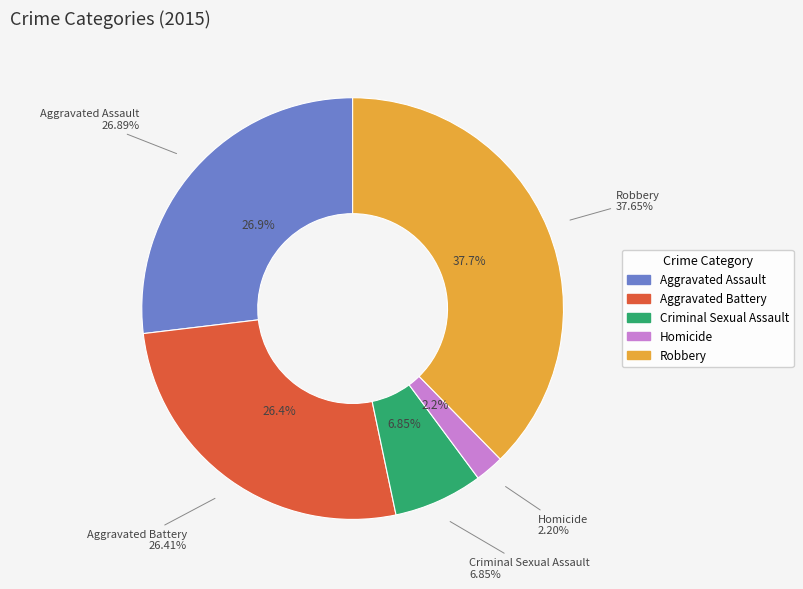

Rank the categories by value from highest to lowest.

Robbery, Aggravated Assault, Aggravated Battery, Criminal Sexual Assault, Homicide